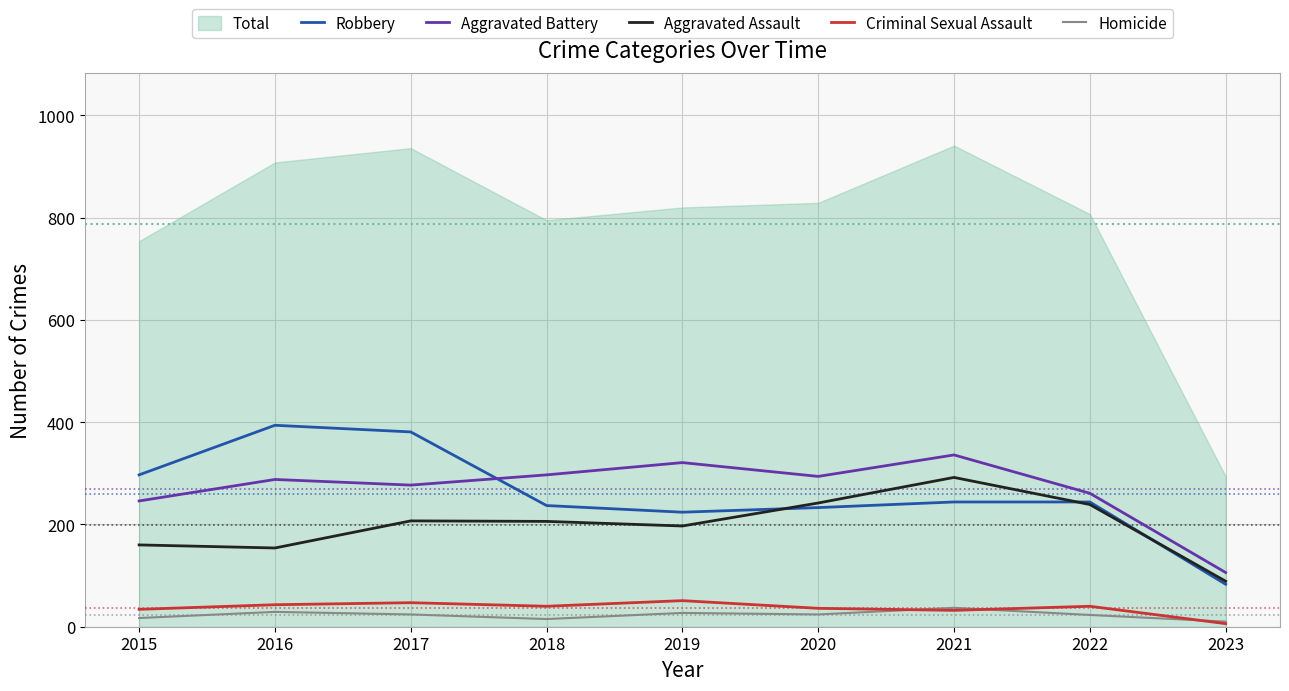

What is the minimum value for Homicide?

10